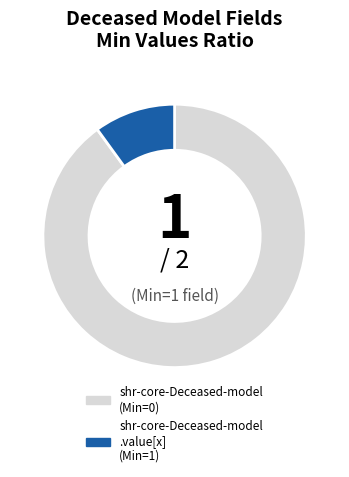

Is it true that shr-core-Deceased-model (Min=0) is 90% of the pie?

True